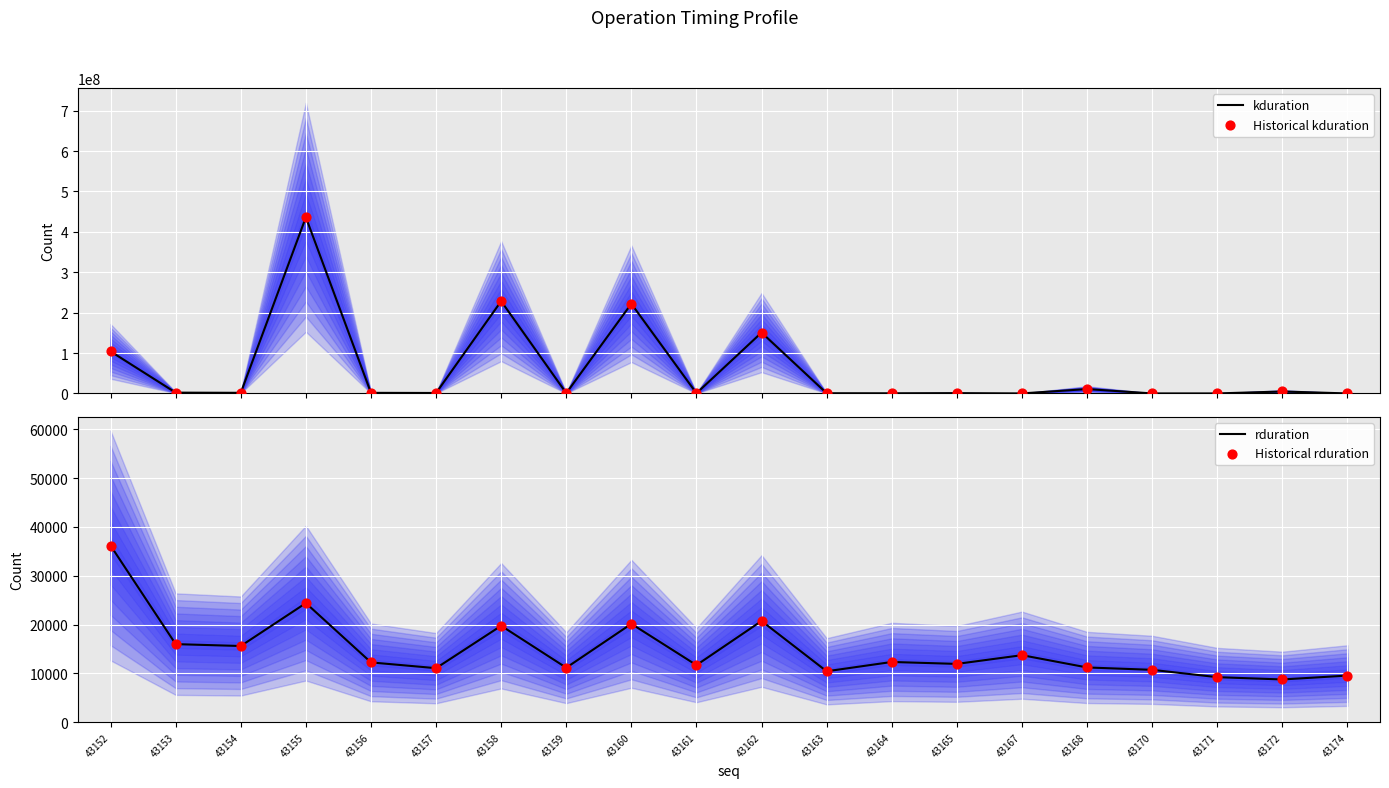

Which series contains the highest Y value?

kduration